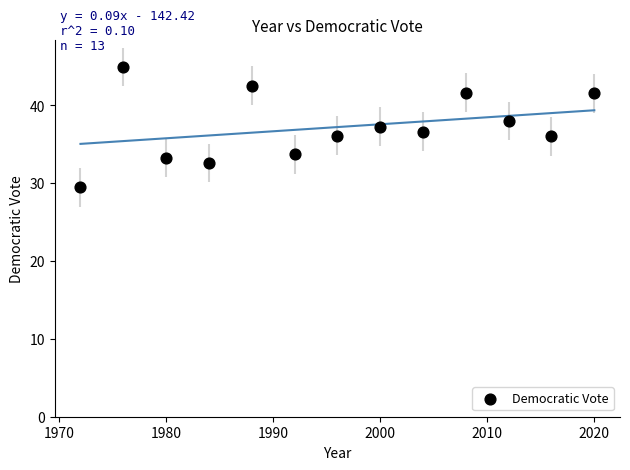

What is the range of X values (max minus min)?

48.0